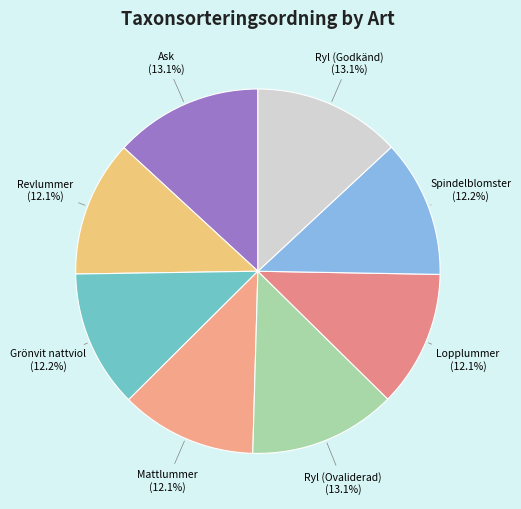

Is there a majority slice in this chart?

No